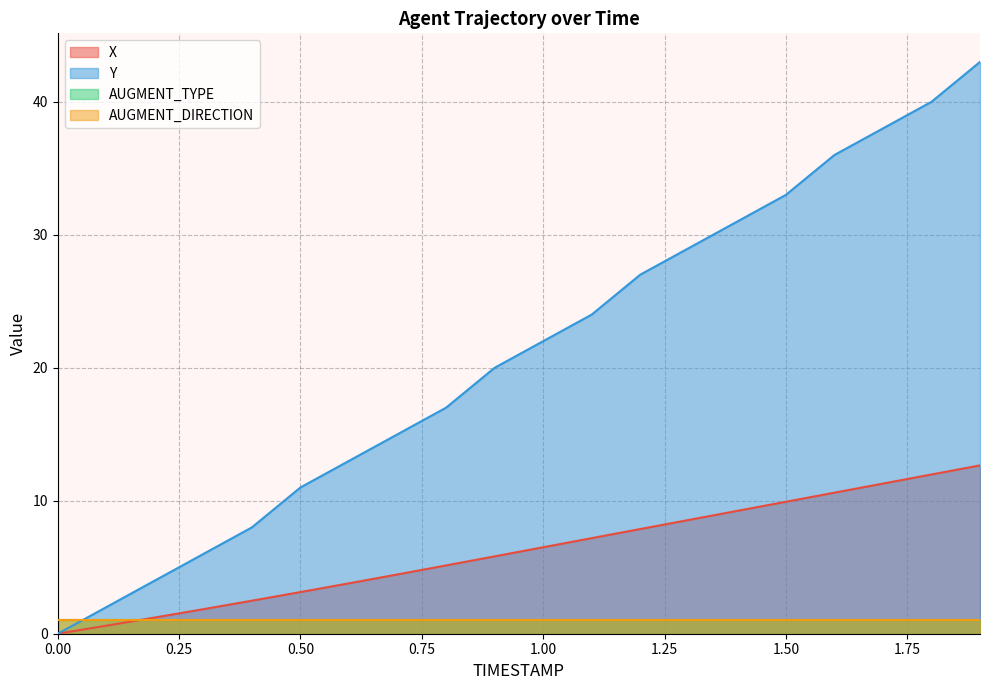

What position from the left is 1.0?

11